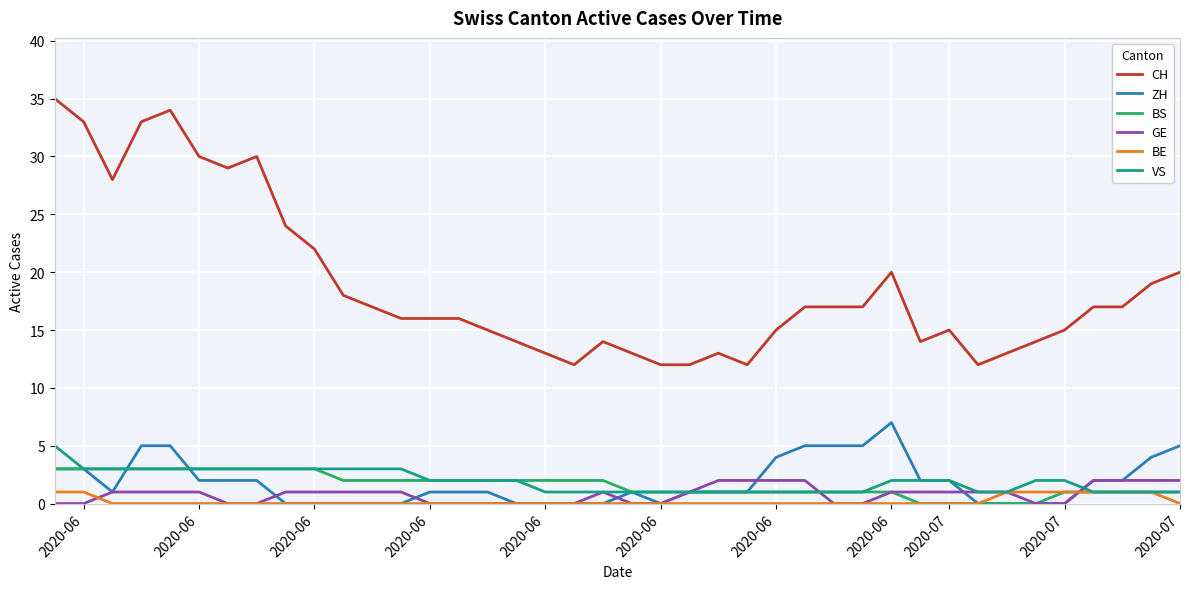

Which series has the widest spread of values?

CH